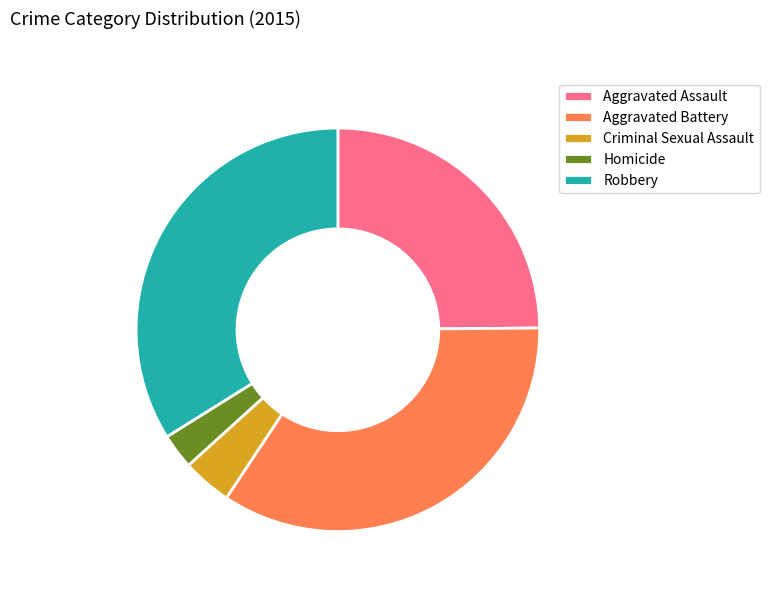

Count the number of slices in the pie.

5